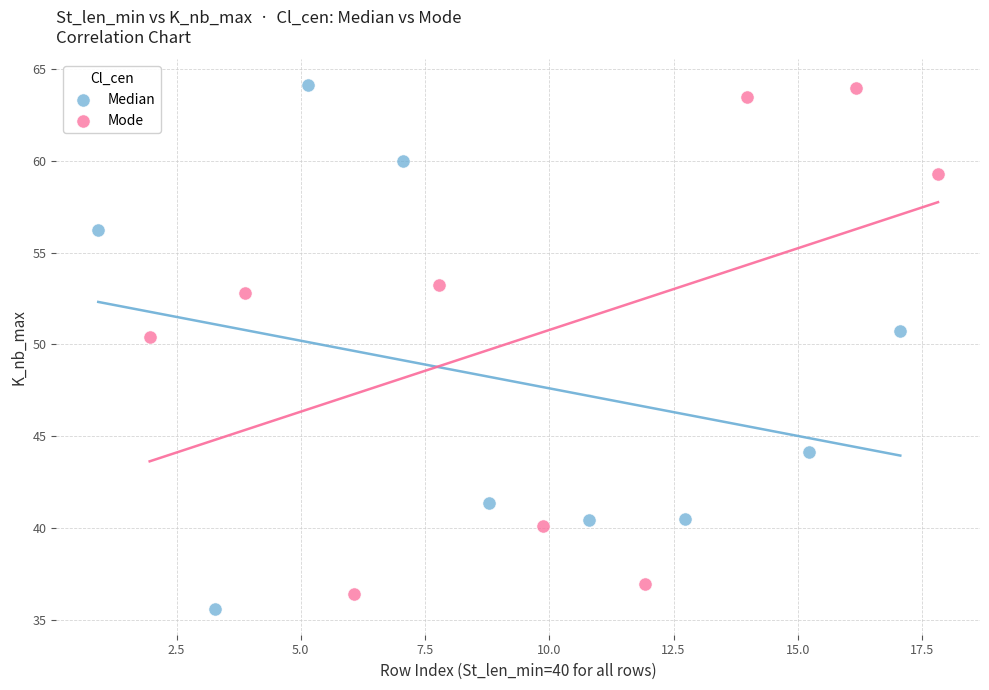

What are all the series names shown in the legend?

Median, Mode